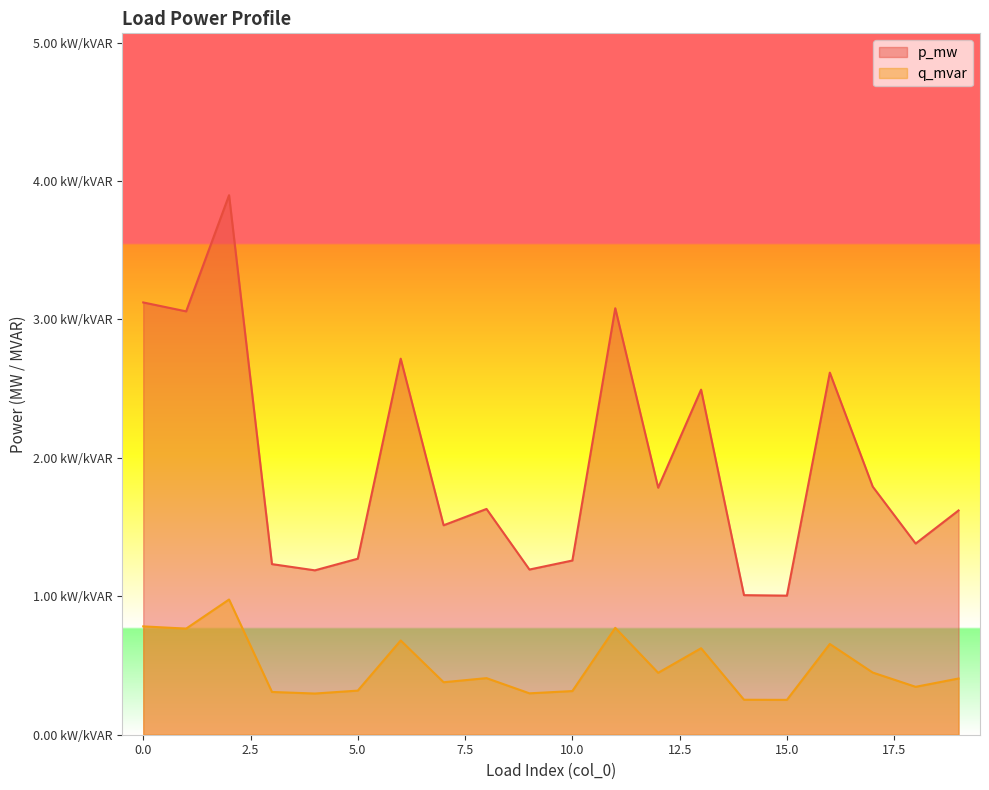

Does the chart display data point markers on the line(s)?

No